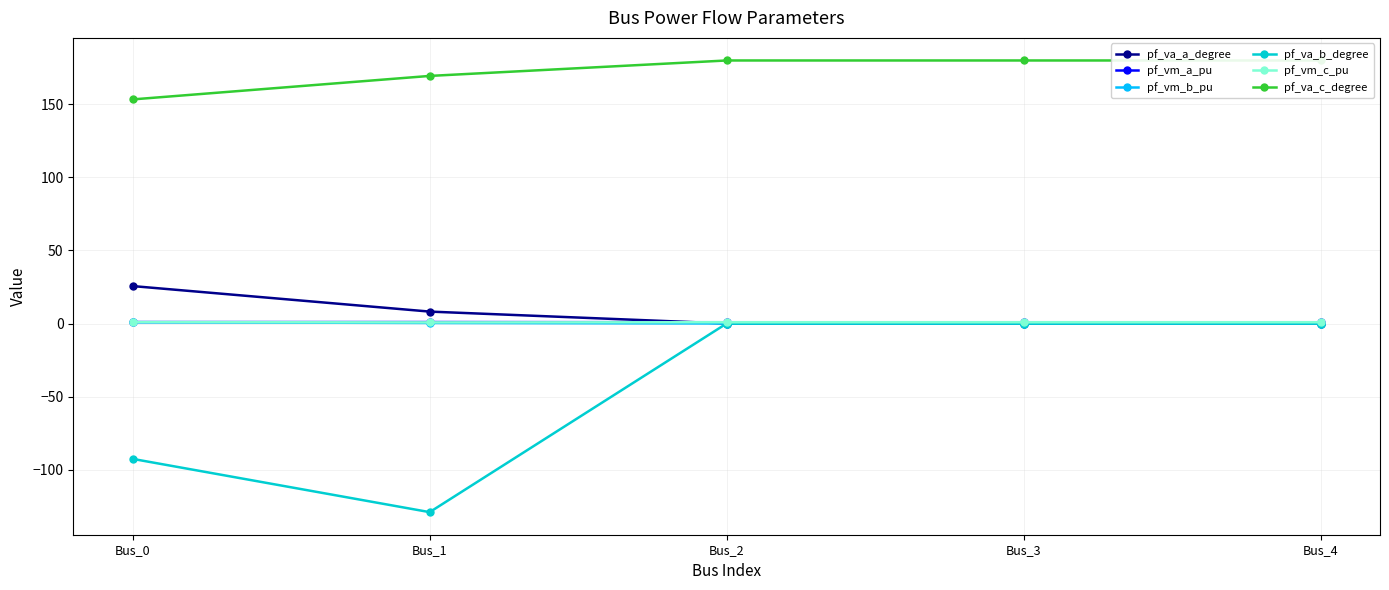

What is the total value across all series at Bus_2?

181.7